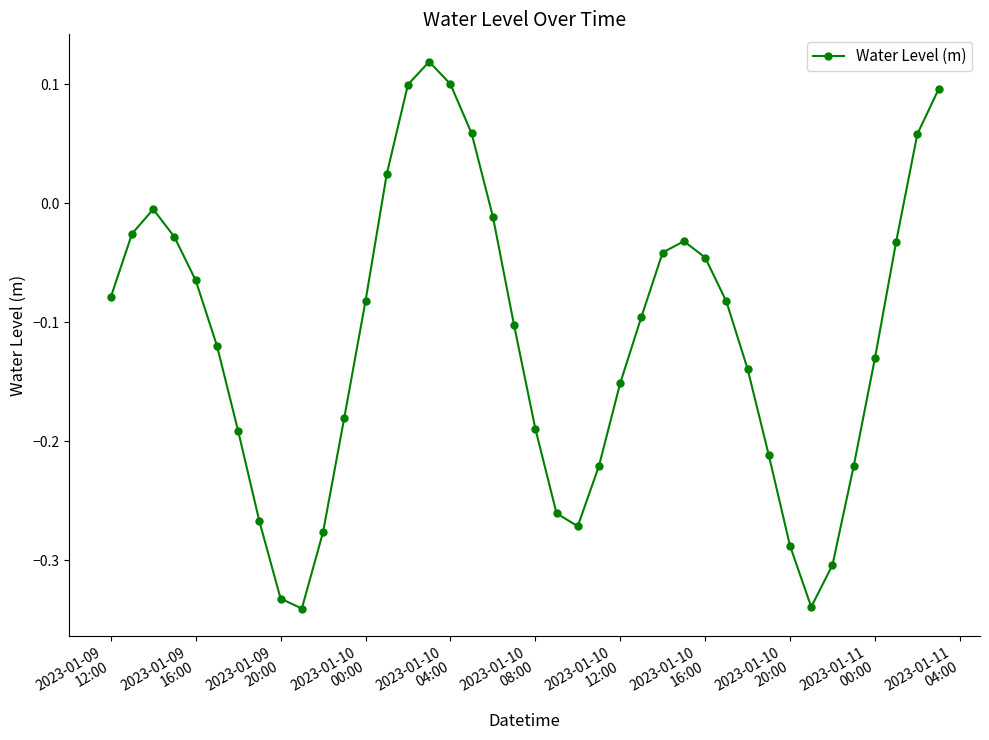

What is the difference between the maximum and minimum values?

0.5